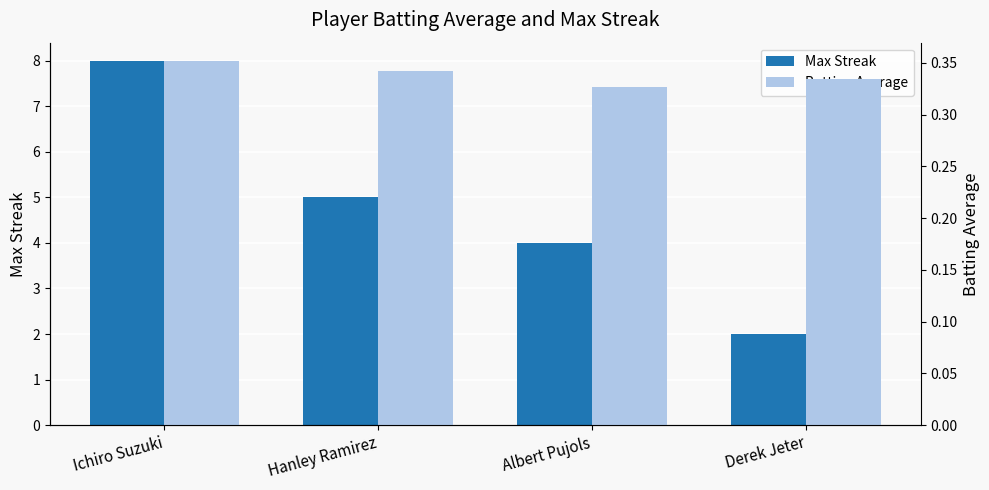

Which series changed the most between Hanley Ramirez and Albert Pujols?

Max Streak